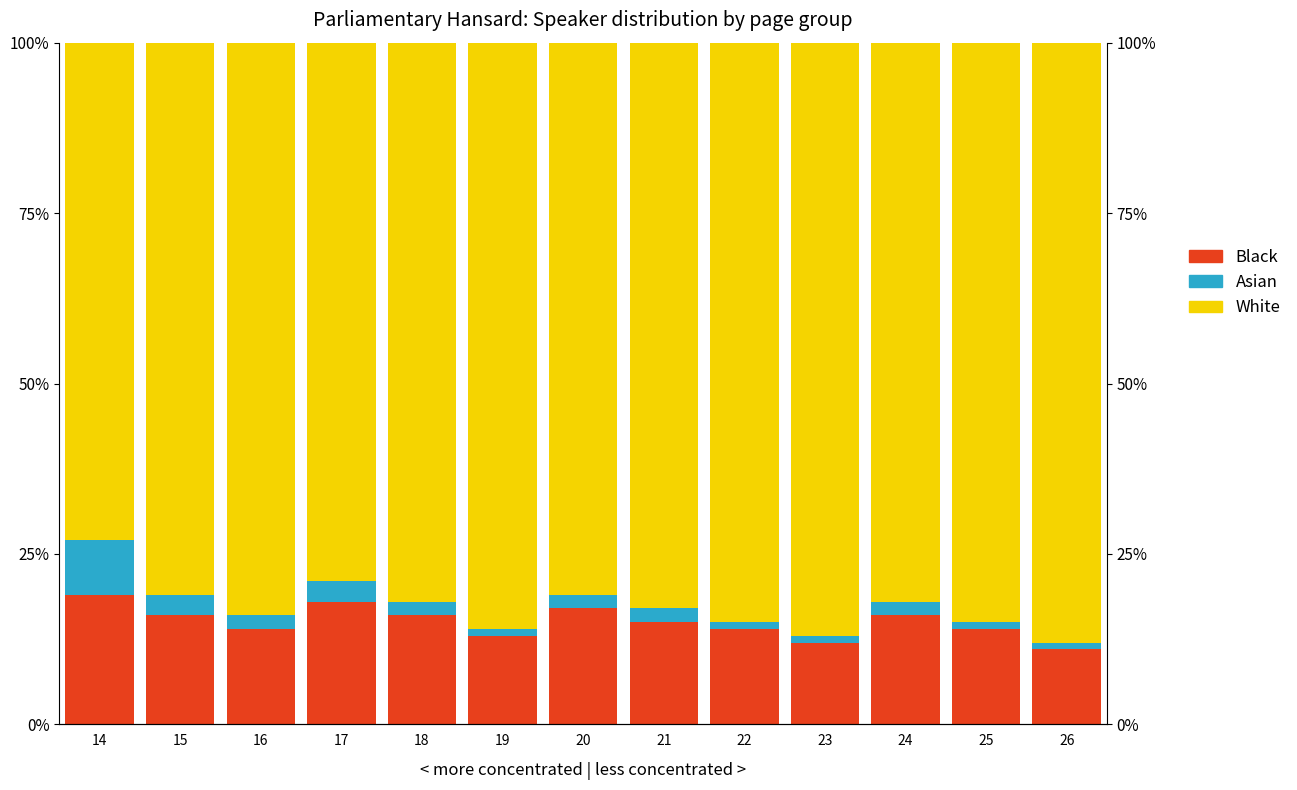

Reading left to right, what are all the values shown in this chart?

Black: 14=19	15=16	16=14	17=18	18=16	19=13	20=17	21=15	22=14	23=12	24=16	25=14	26=11
Asian: 14=8	15=3	16=2	17=3	18=2	19=1	20=2	21=2	22=1	23=1	24=2	25=1	26=1
White: 14=73	15=81	16=84	17=79	18=82	19=86	20=81	21=83	22=85	23=87	24=82	25=85	26=88